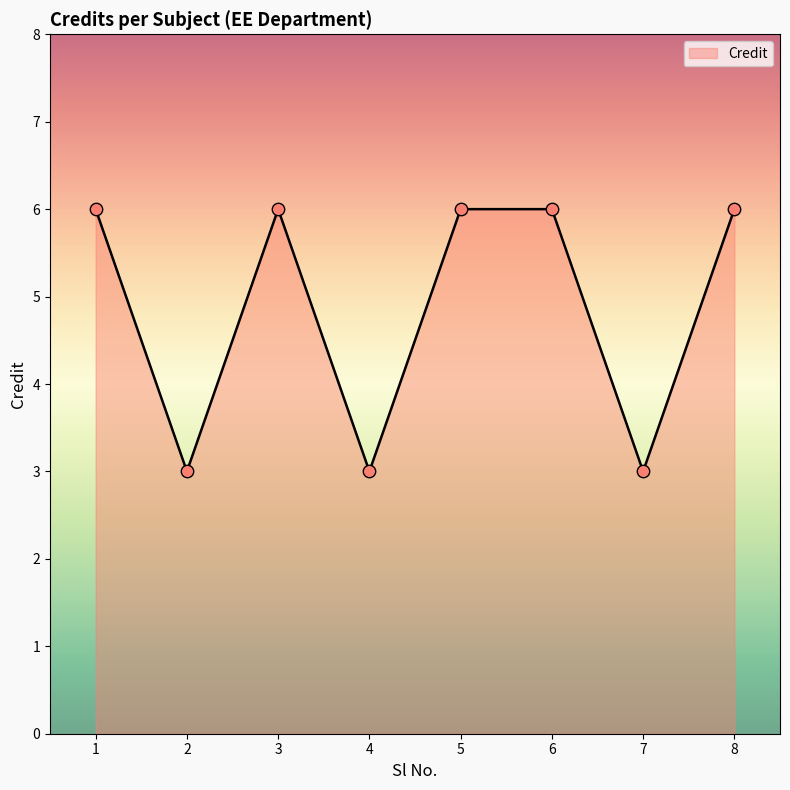

Approximately how many times larger is the value at 2 compared to 1?

0.5